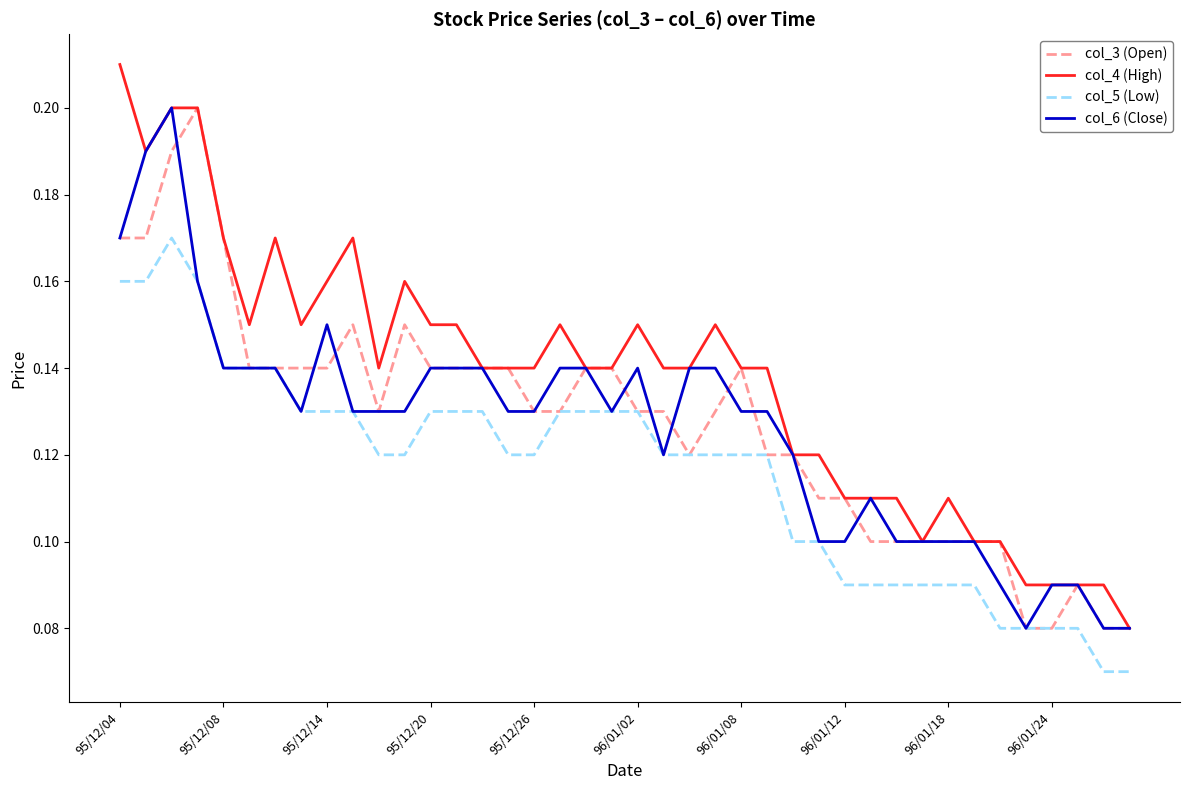

At how many categories does at least one series exceed 0?

40